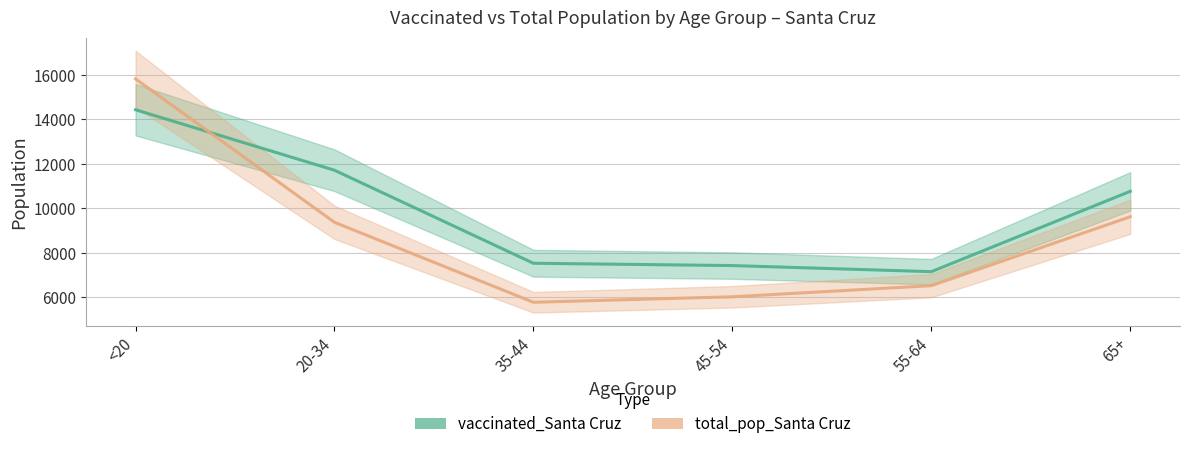

What value does the total_pop_Santa Cruz series have at <20, to the nearest 10?

15820